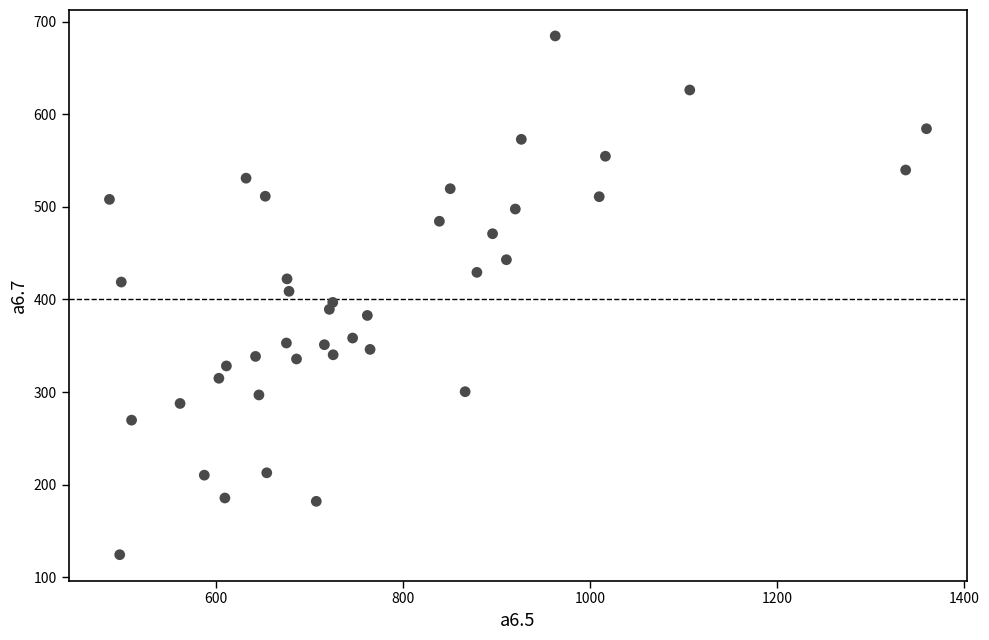

What is the range of Y values (max minus min)?

560.0